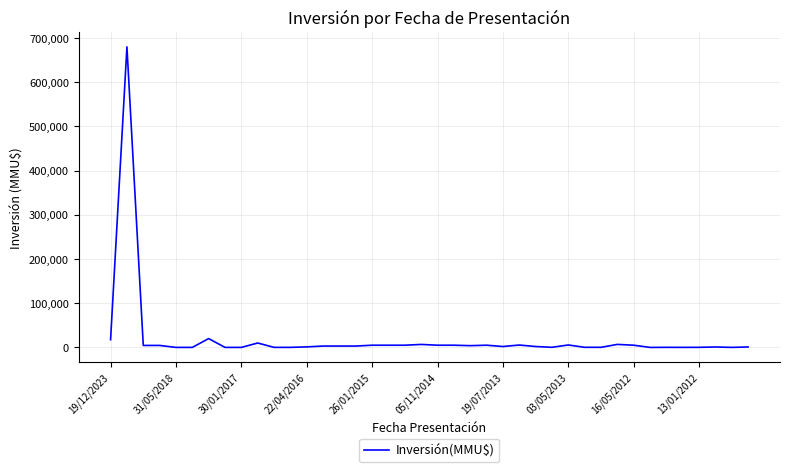

What is the difference between the maximum and minimum values?

680000